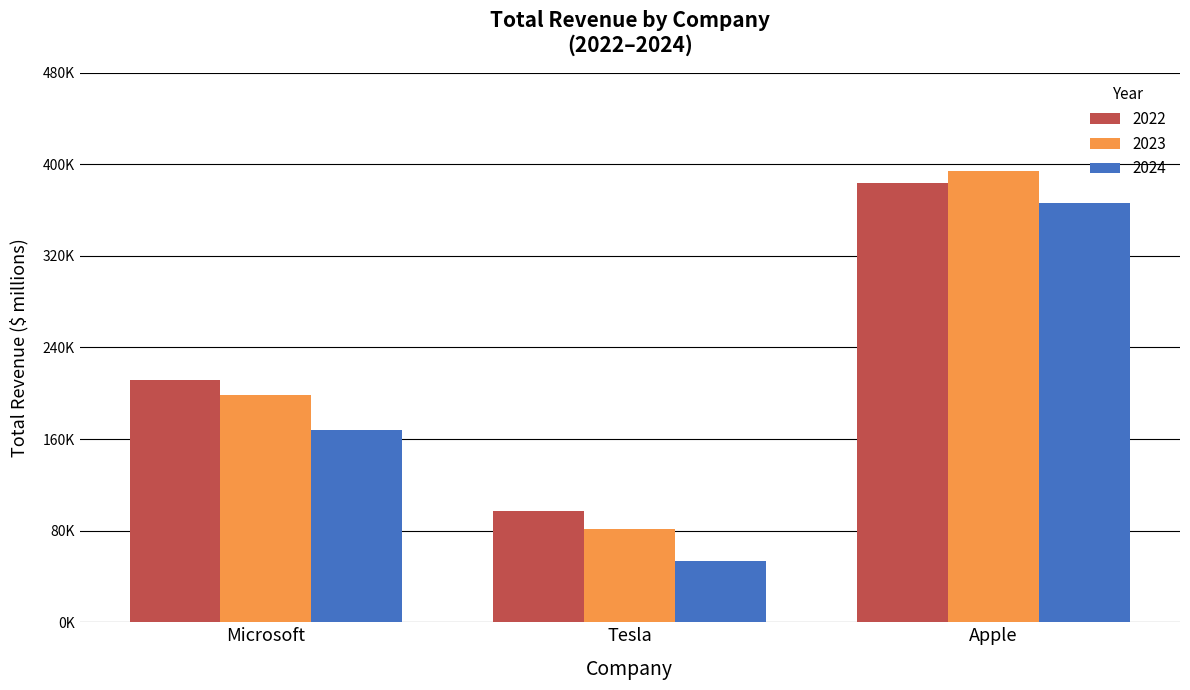

What are all the series names shown in the legend?

2022, 2023, 2024